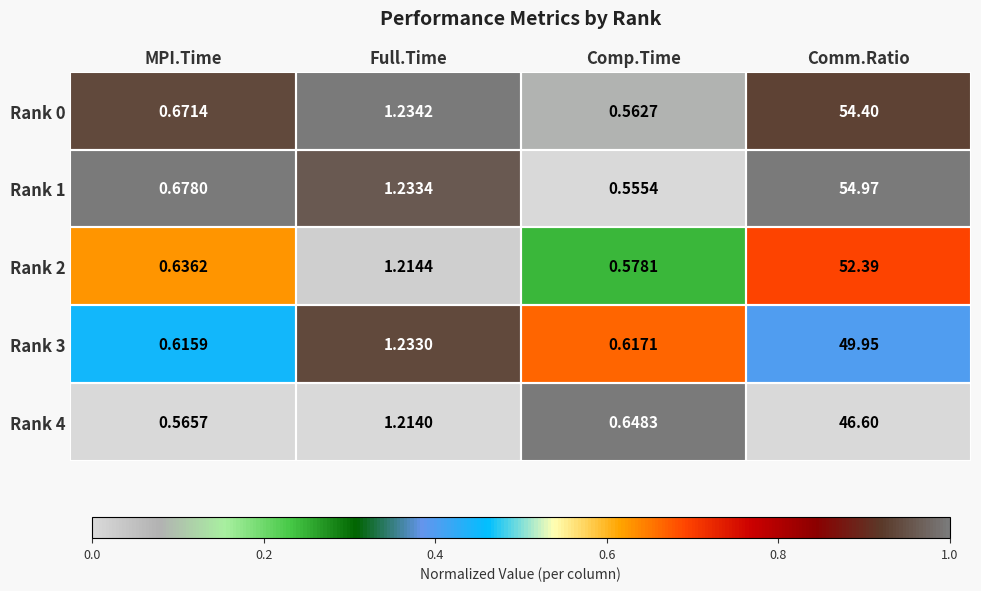

Rank the categories by Rank 2 value from highest to lowest.

Comm.Ratio, Full.Time, MPI.Time, Comp.Time